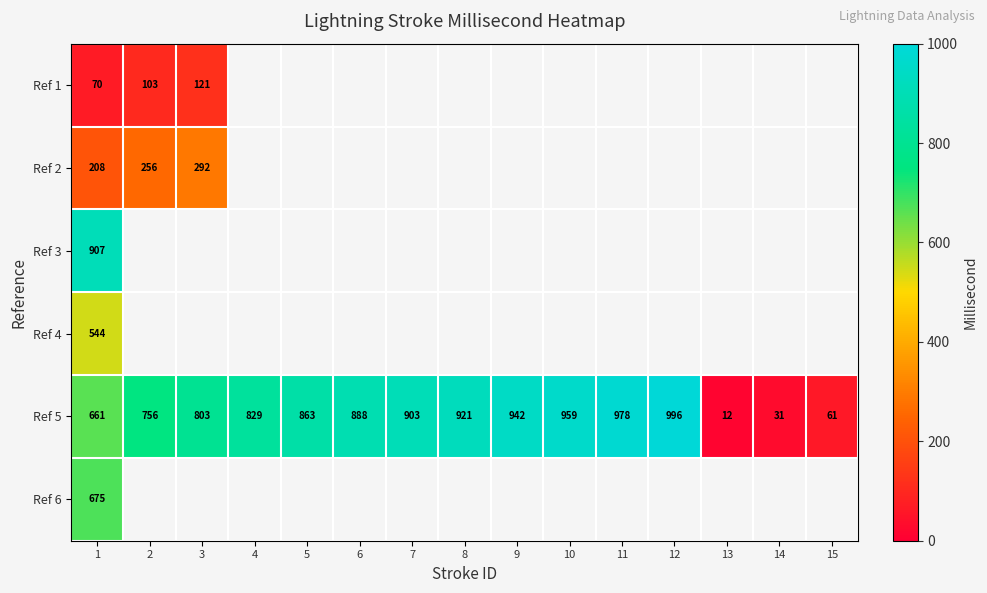

How many values in the Ref 5 series are below 863?

7